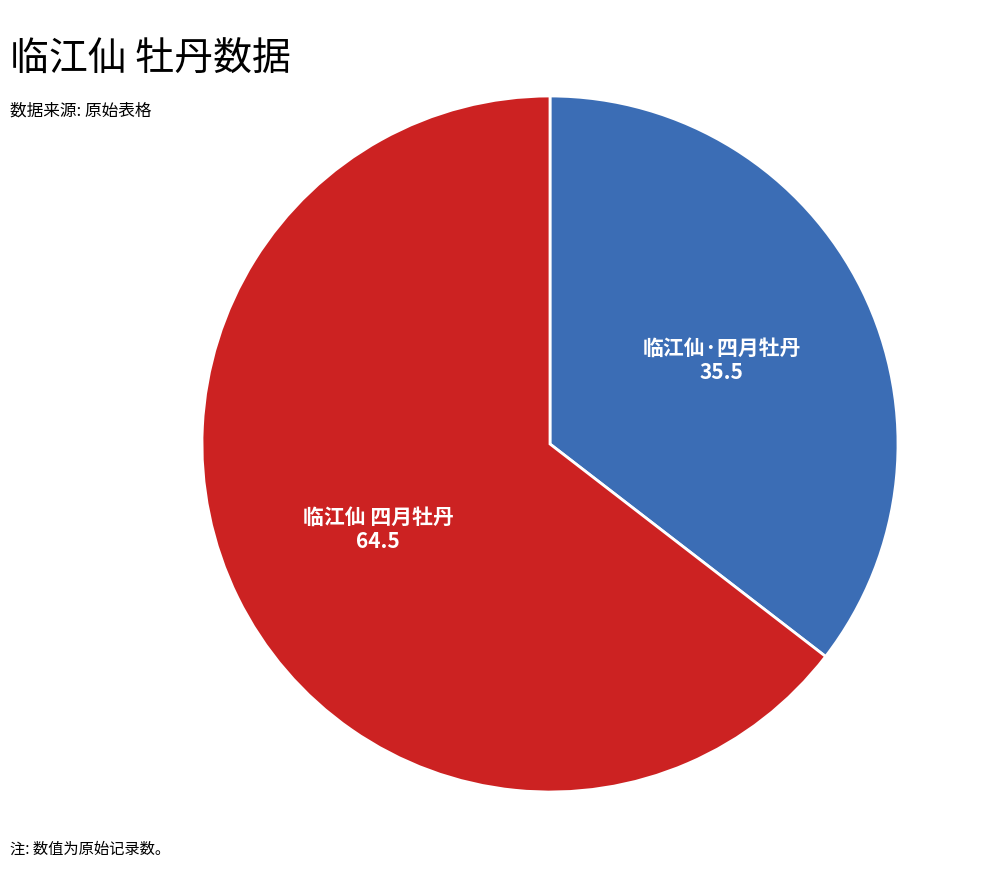

Rank the categories by value from highest to lowest.

临江仙 四月牡丹, 临江仙·四月牡丹